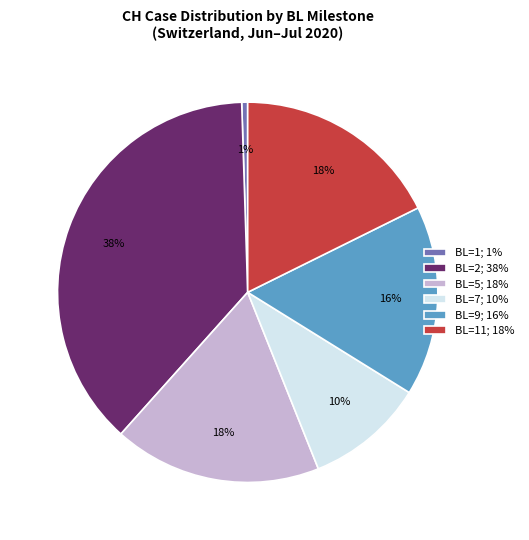

True or false: BL=7; 10% accounts for 19% of the total.

False